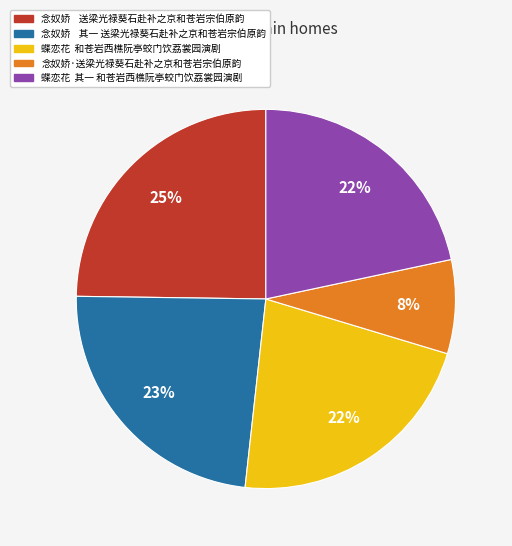

Which slice is the largest?

念奴娇 送梁光禄葵石赴补之京和苍岩宗伯原韵